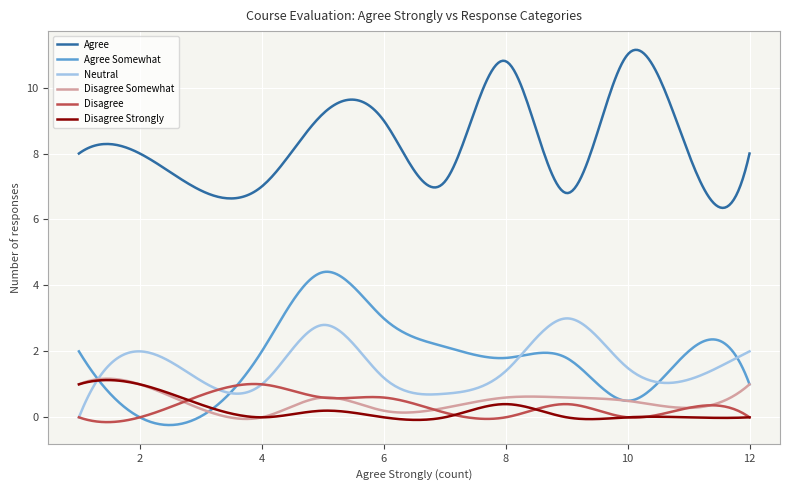

Count the number of categories in the chart.

300